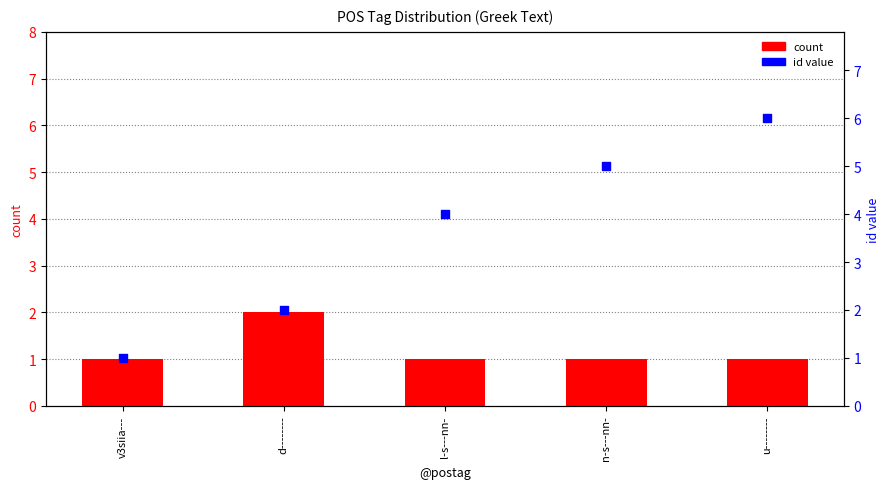

What are all the series names shown in the legend?

count, id value